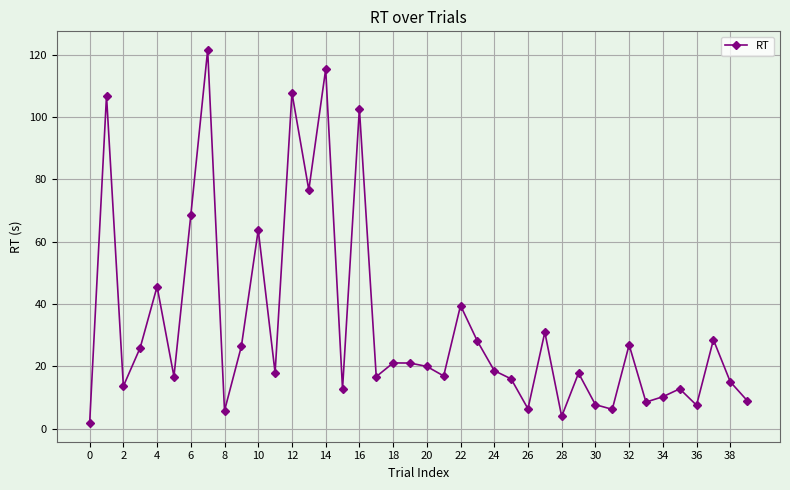

What is the difference between the maximum and minimum values?

119.7